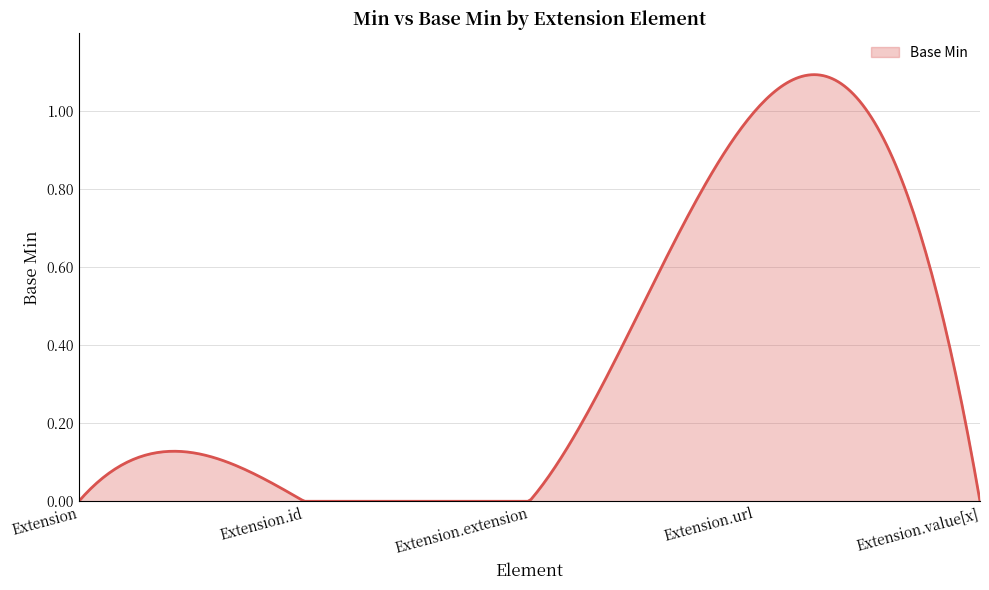

Is this an area chart (filled region under the line)?

Yes